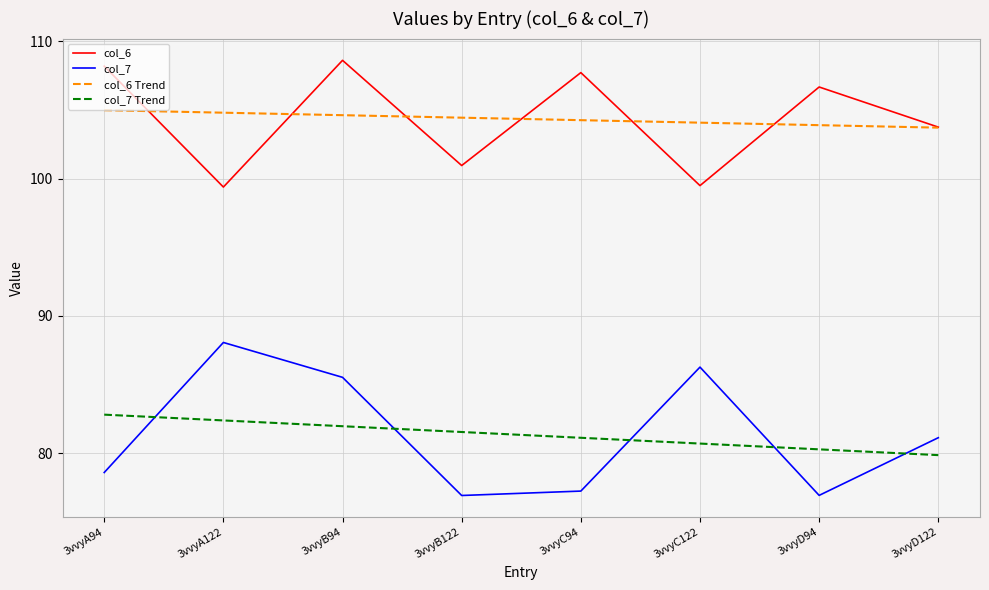

At which category is the sum across all series the highest?

3vvyB94